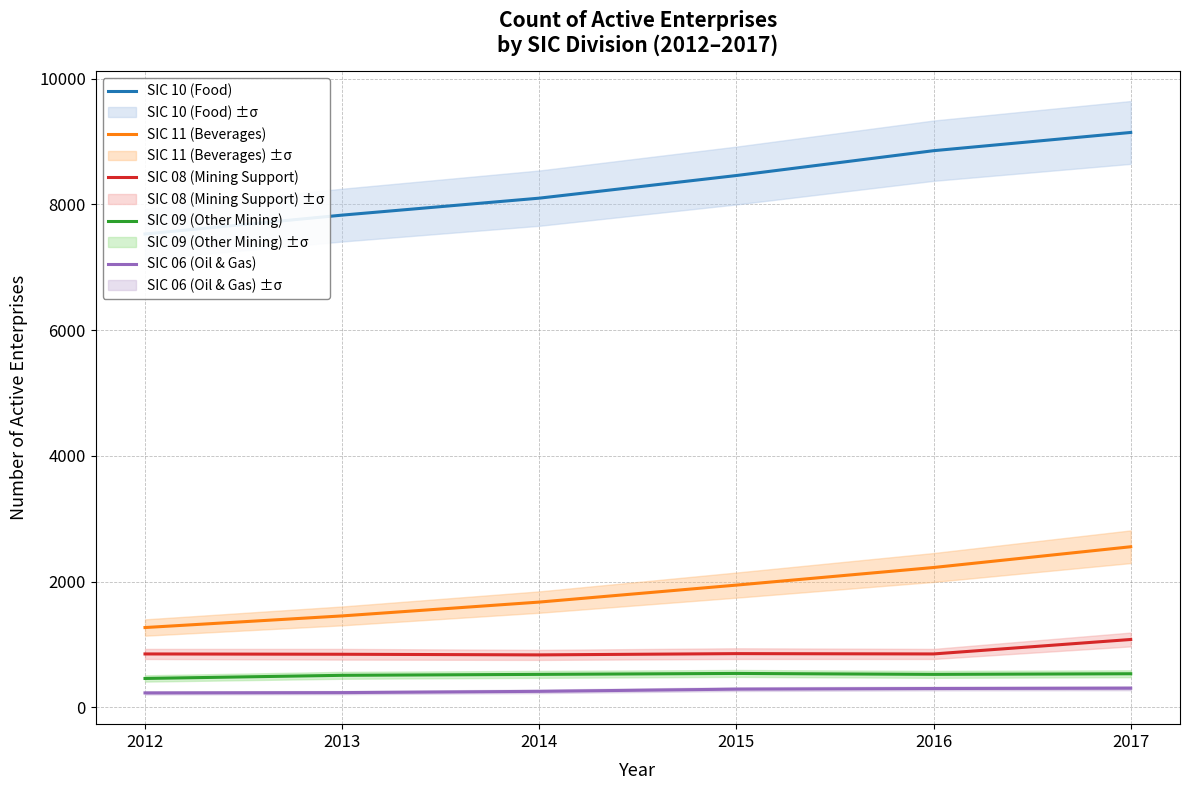

Which series has the largest range (max minus min)?

SIC 10 (Food)